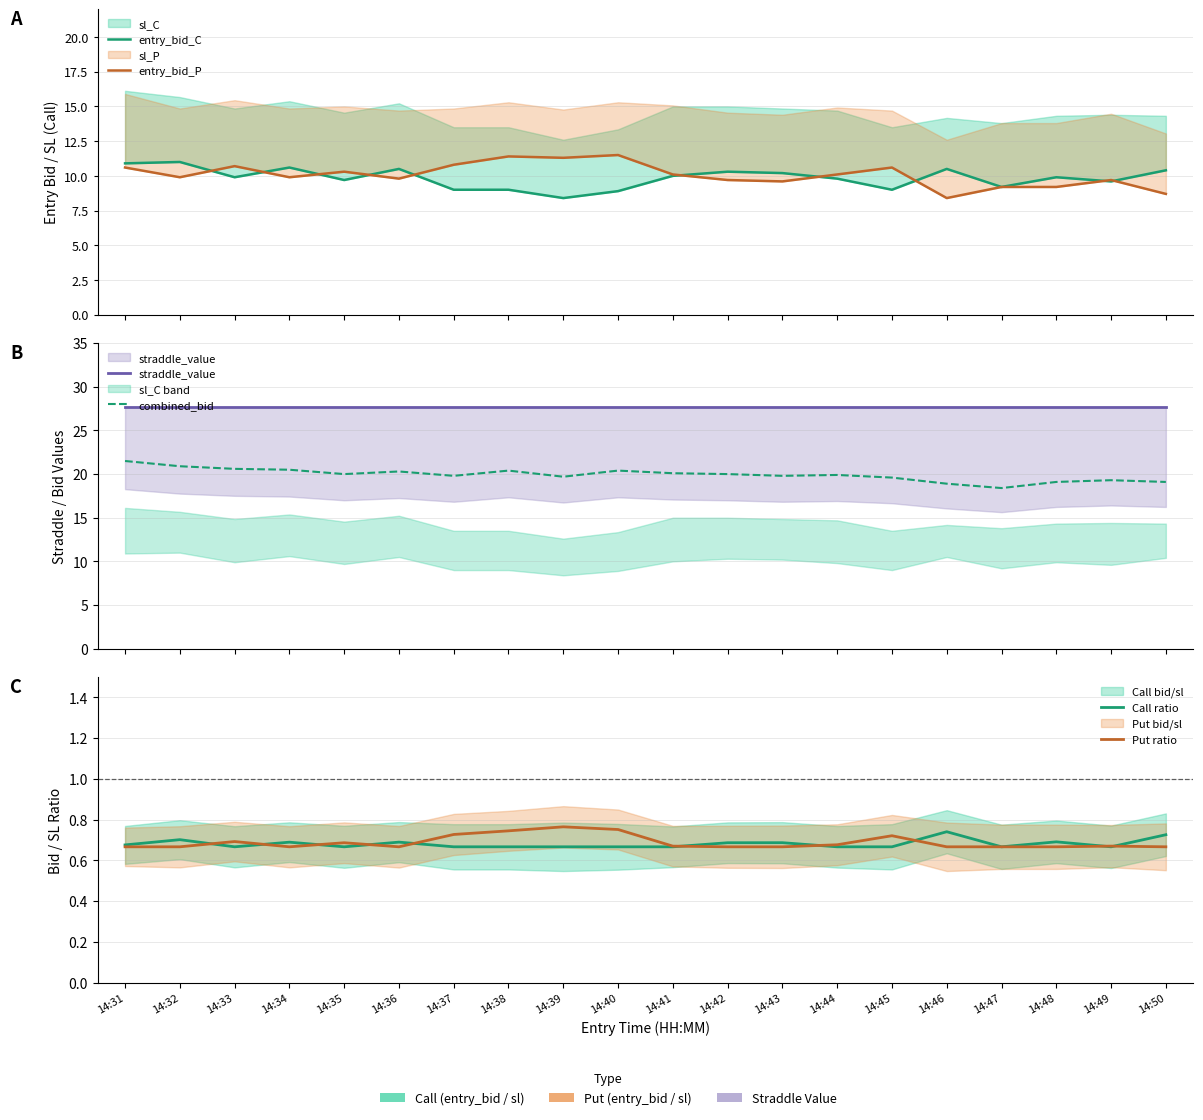

At which category does Put ratio reach its first local valley?

14:34